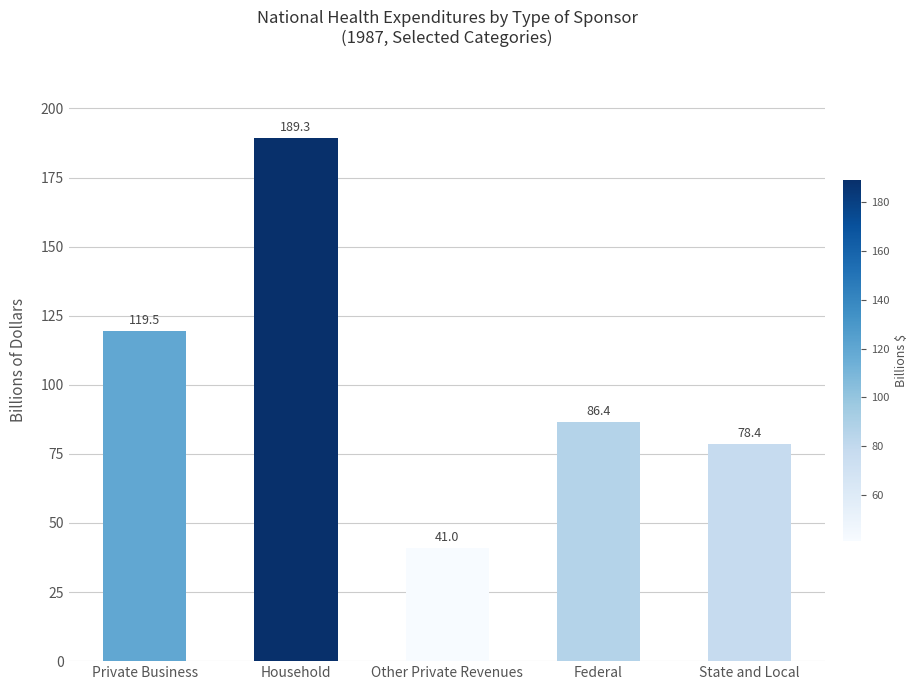

Are the bars grouped side by side (vs. stacked)?

No